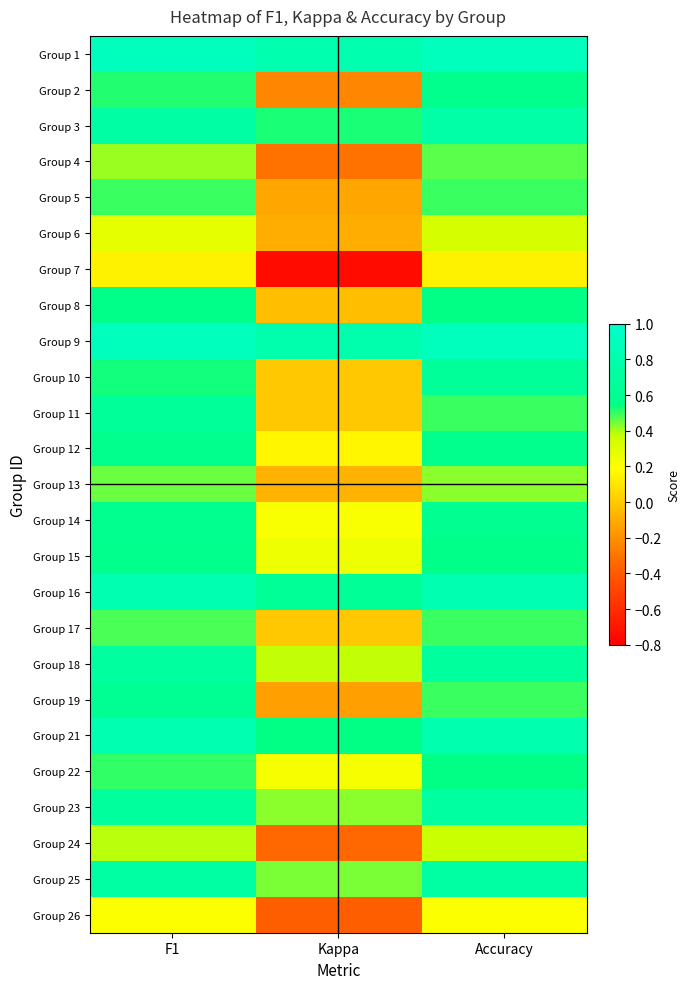

Reading left to right, list all the values displayed in this chart.

Group 1: F1=0.9	Kappa=0.8	Accuracy=0.9
Group 2: F1=0.5	Kappa=-0.2	Accuracy=0.6
Group 3: F1=0.7	Kappa=0.5	Accuracy=0.8
Group 4: F1=0.4	Kappa=-0.3	Accuracy=0.5
Group 5: F1=0.5	Kappa=-0.1	Accuracy=0.5
Group 6: F1=0.3	Kappa=-0.1	Accuracy=0.3
Group 7: F1=0.1	Kappa=-0.8	Accuracy=0.1
Group 8: F1=0.6	Kappa=-0.0	Accuracy=0.5
Group 9: F1=0.9	Kappa=0.8	Accuracy=0.9
Group 10: F1=0.5	Kappa=0.0	Accuracy=0.7
Group 11: F1=0.7	Kappa=0.0	Accuracy=0.5
Group 12: F1=0.6	Kappa=0.2	Accuracy=0.6
Group 13: F1=0.5	Kappa=-0.1	Accuracy=0.4
Group 14: F1=0.6	Kappa=0.2	Accuracy=0.6
Group 15: F1=0.6	Kappa=0.3	Accuracy=0.6
Group 16: F1=0.8	Kappa=0.6	Accuracy=0.8
Group 17: F1=0.5	Kappa=0.0	Accuracy=0.5
Group 18: F1=0.7	Kappa=0.4	Accuracy=0.7
Group 19: F1=0.6	Kappa=-0.1	Accuracy=0.5
Group 21: F1=0.8	Kappa=0.5	Accuracy=0.8
Group 22: F1=0.5	Kappa=0.2	Accuracy=0.5
Group 23: F1=0.7	Kappa=0.4	Accuracy=0.7
Group 24: F1=0.4	Kappa=-0.3	Accuracy=0.4
Group 25: F1=0.7	Kappa=0.4	Accuracy=0.7
Group 26: F1=0.2	Kappa=-0.4	Accuracy=0.2